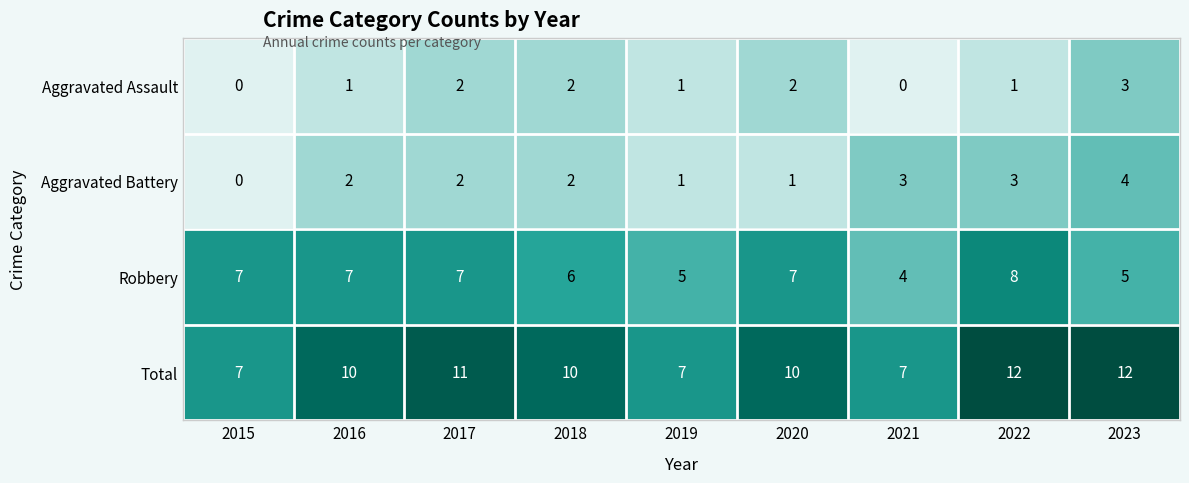

Where is Robbery nearest to the value 6?

2018